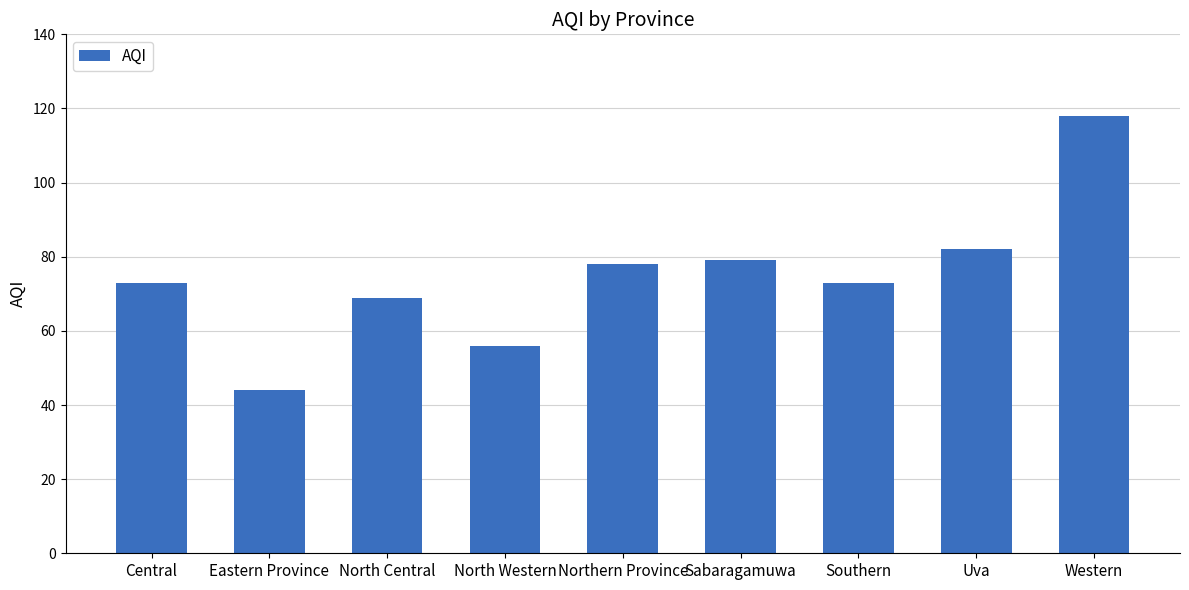

How many bars are there in total?

9